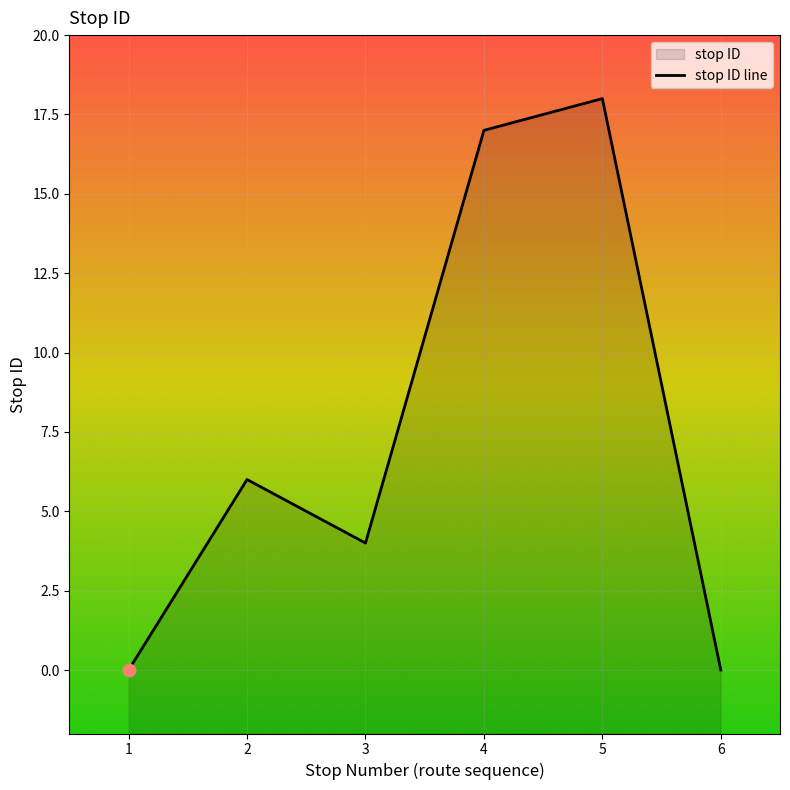

Between 6 and 3, which is larger?

3